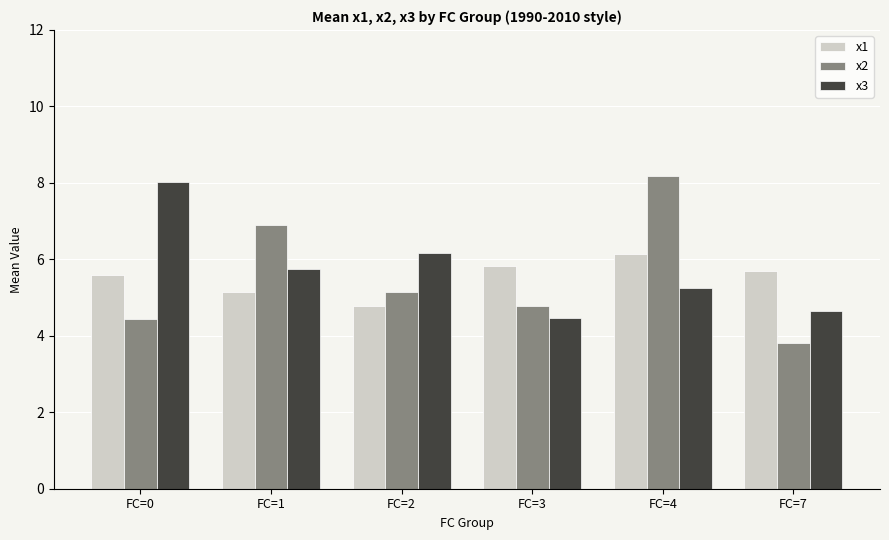

Rank the categories by x1 value from lowest to highest.

FC=2, FC=1, FC=0, FC=7, FC=3, FC=4